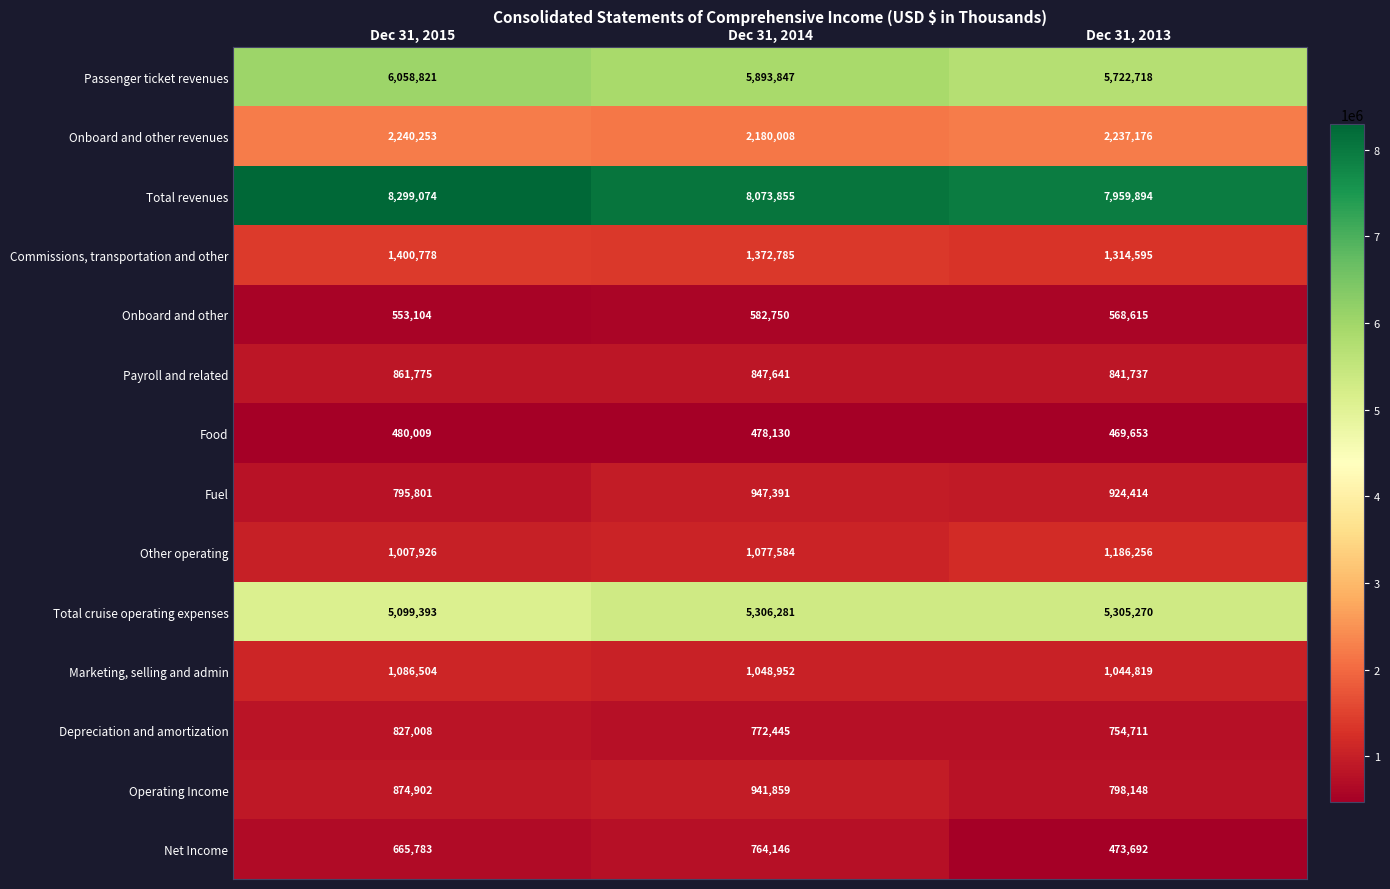

Rank the series by their maximum value, from lowest to highest.

Food, Onboard and other, Net Income, Depreciation and amortization, Payroll and related, Operating Income, Fuel, Marketing, selling and admin, Other operating, Commissions, transportation and other, Onboard and other revenues, Total cruise operating expenses, Passenger ticket revenues, Total revenues